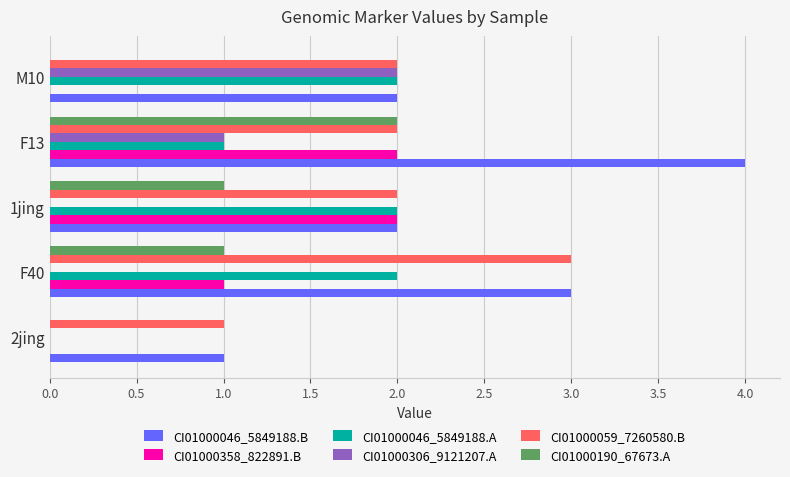

What is the greatest value displayed?

4